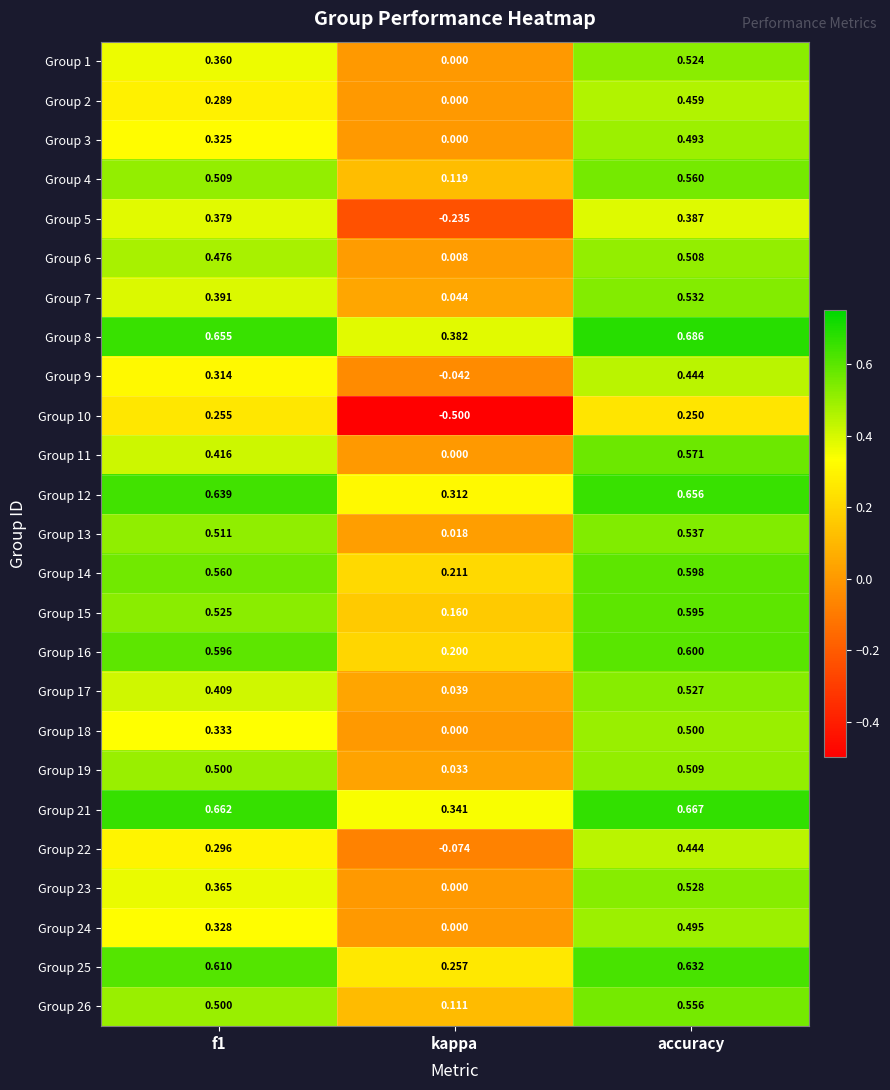

Which category has the lowest value in the Group 16 series?

kappa